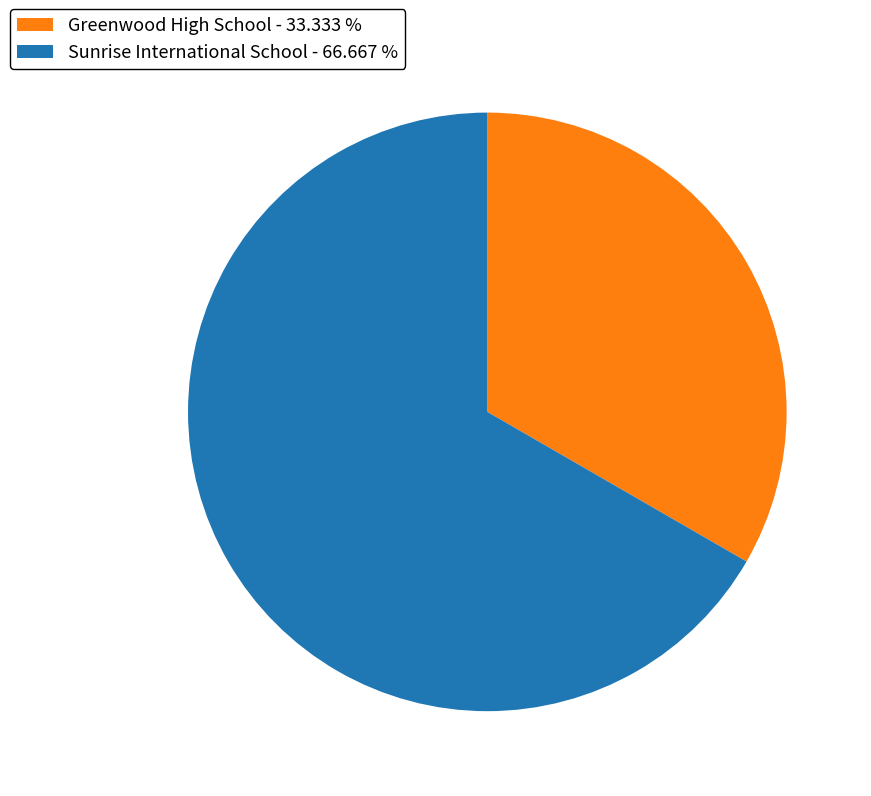

Is it true that Sunrise International School is 60% of the pie?

False